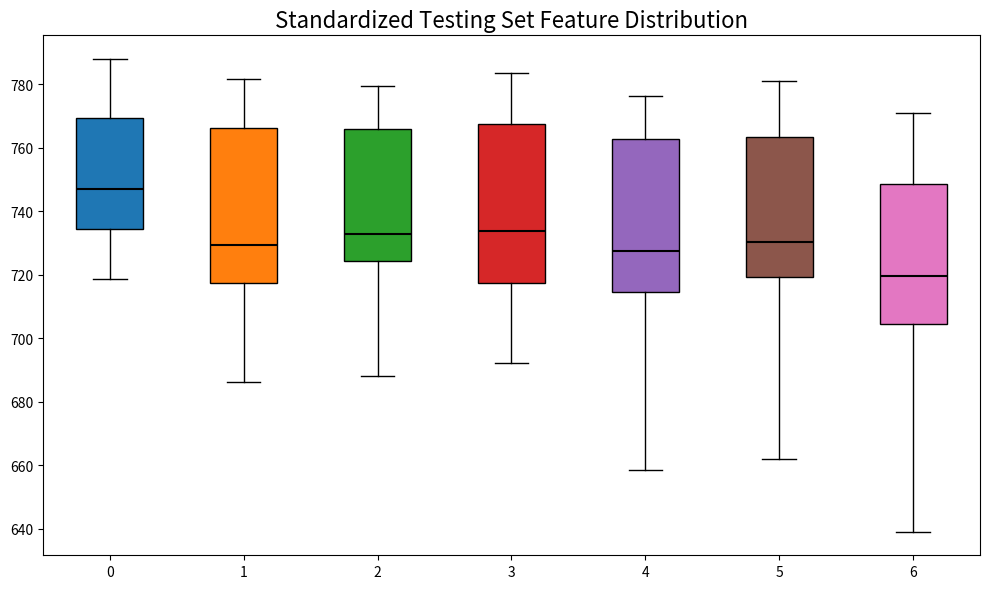

Reading left to right, transcribe this box plot: for each box, give where its median line is, the range the box spans, and where its two whiskers end, as read against the y-axis. The values are not printed on the chart, so give them approximately, as read against the axis.

0: median 746, box 734 to 770, whiskers 718 to 788
1: median 730, box 718 to 766, whiskers 686 to 782
2: median 732, box 724 to 766, whiskers 688 to 780
3: median 734, box 718 to 768, whiskers 692 to 784
4: median 728, box 714 to 762, whiskers 658 to 776
5: median 730, box 720 to 764, whiskers 662 to 782
6: median 720, box 704 to 748, whiskers 640 to 770